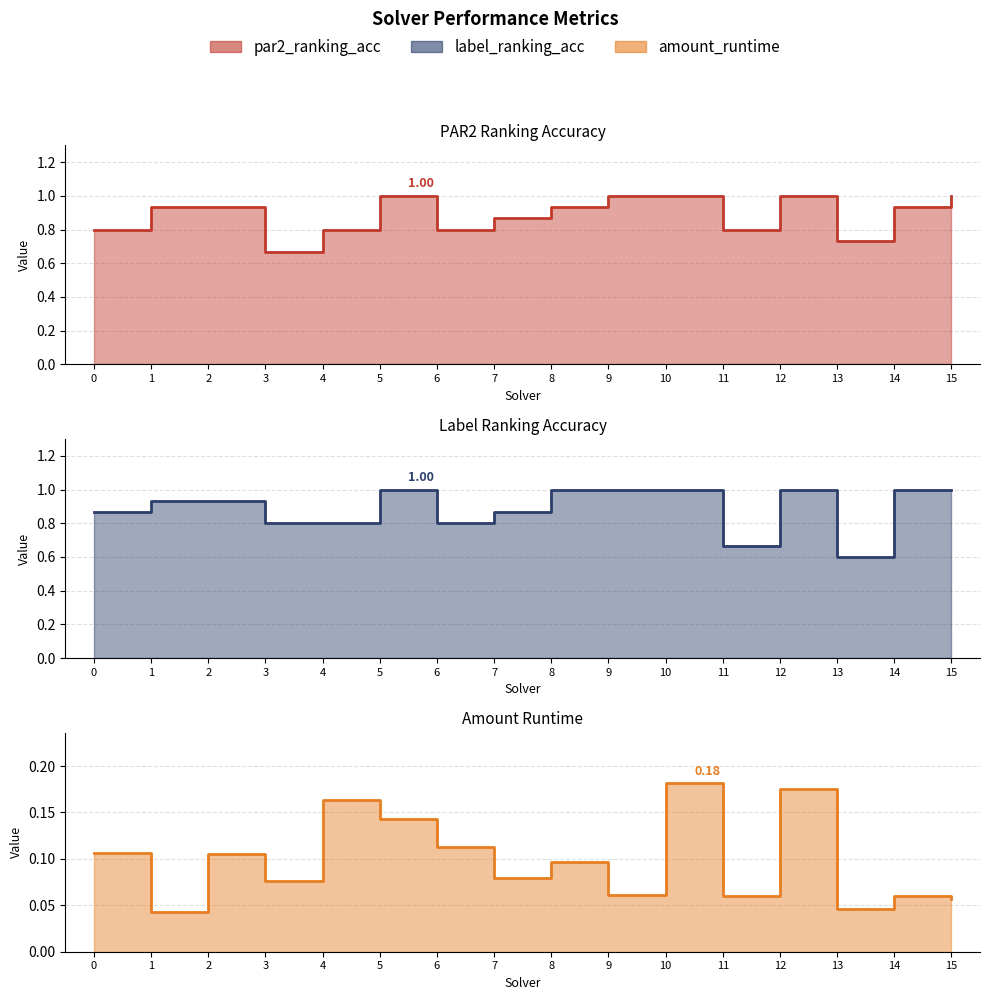

True or false: label_ranking_acc and amount_runtime intersect in this chart.

False